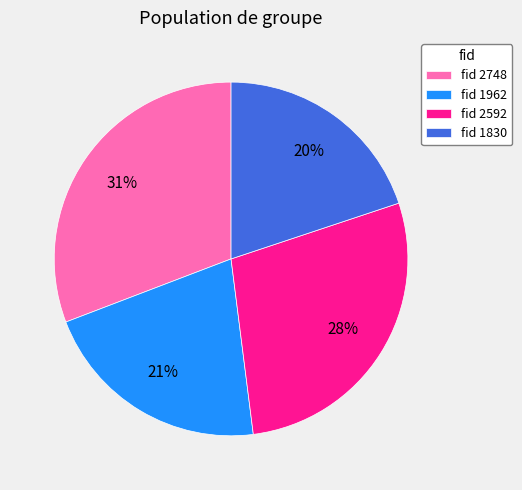

To the nearest percent, what is the average slice percentage?

25%